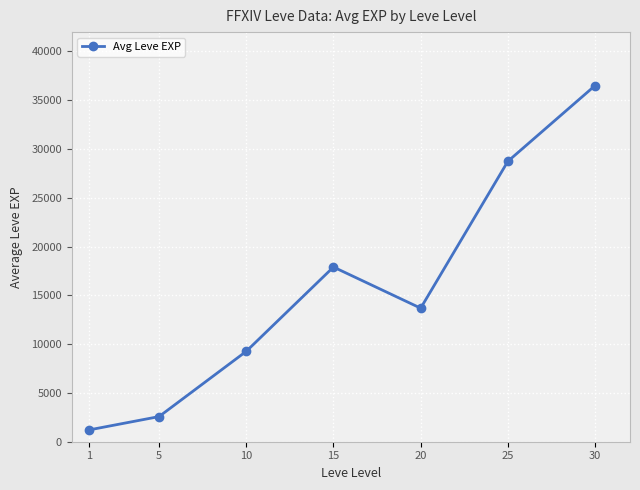

What is the change in value from 5 to 10?

+6685